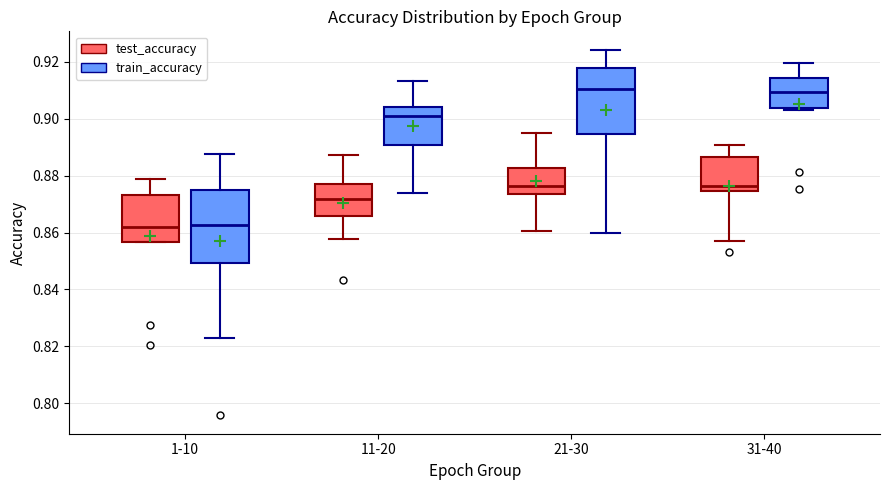

Where does the median line of the box for 21-30 (train_accuracy) sit on the y-axis? The values are not printed on the chart, so give them approximately, as read against the axis.

0.910